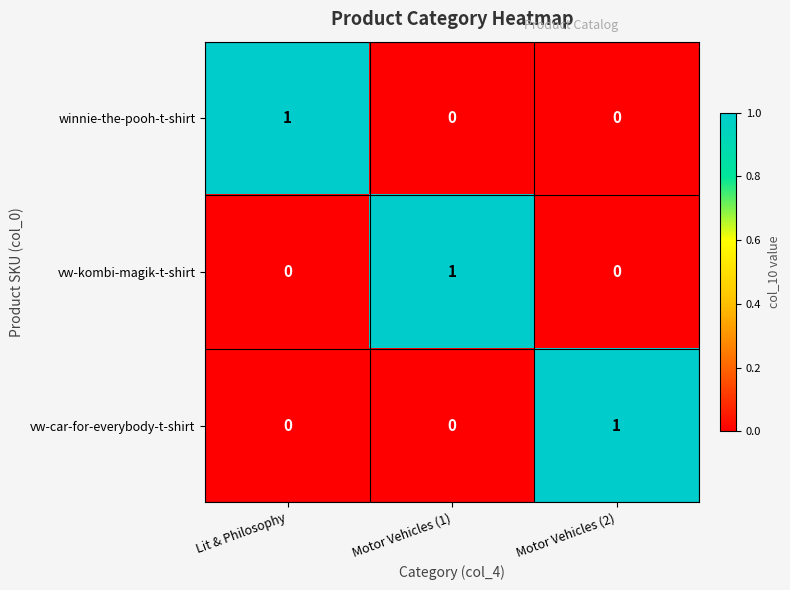

Reading left to right, transcribe all the data shown in this chart.

winnie-the-pooh-t-shirt: 1	0	0
vw-kombi-magik-t-shirt: 0	1	0
vw-car-for-everybody-t-shirt: 0	0	1